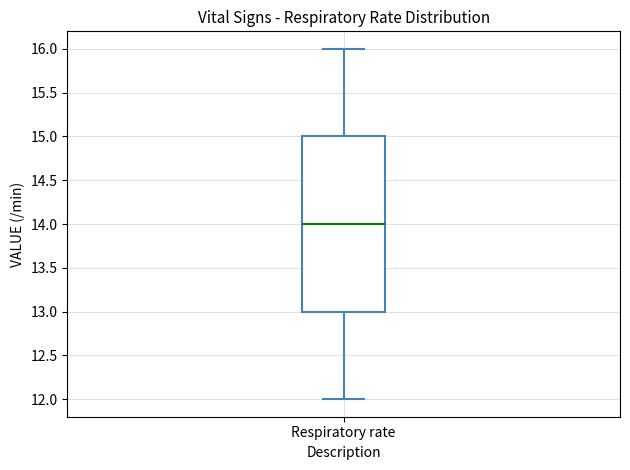

Where does the median line of the box for Respiratory rate sit on the y-axis? The values are not printed on the chart, so give them approximately, as read against the axis.

14